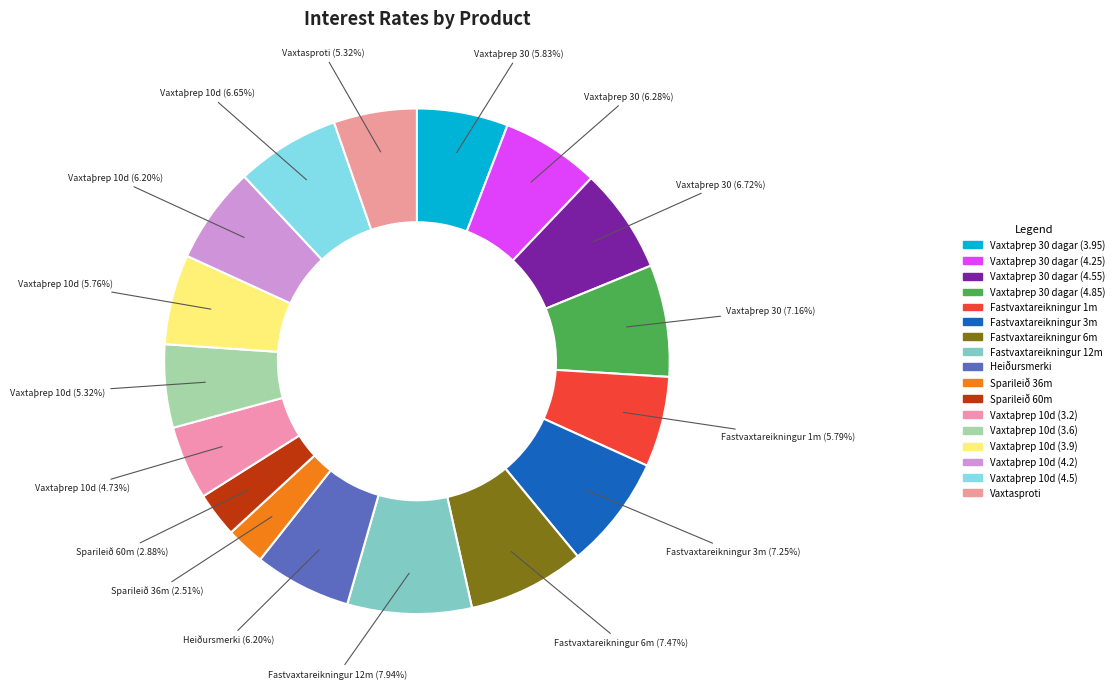

Rank the categories by value from lowest to highest.

Sparileið 36m, Sparileið 60m, Vaxtaþrep 10d (3.2), Vaxtaþrep 10d (3.6), Vaxtasproti, Vaxtaþrep 10d (3.9), Fastvaxtareikningur 1m, Vaxtaþrep 30 dagar (3.95), Heiðursmerki, Vaxtaþrep 10d (4.2), Vaxtaþrep 30 dagar (4.25), Vaxtaþrep 10d (4.5), Vaxtaþrep 30 dagar (4.55), Vaxtaþrep 30 dagar (4.85), Fastvaxtareikningur 3m, Fastvaxtareikningur 6m, Fastvaxtareikningur 12m